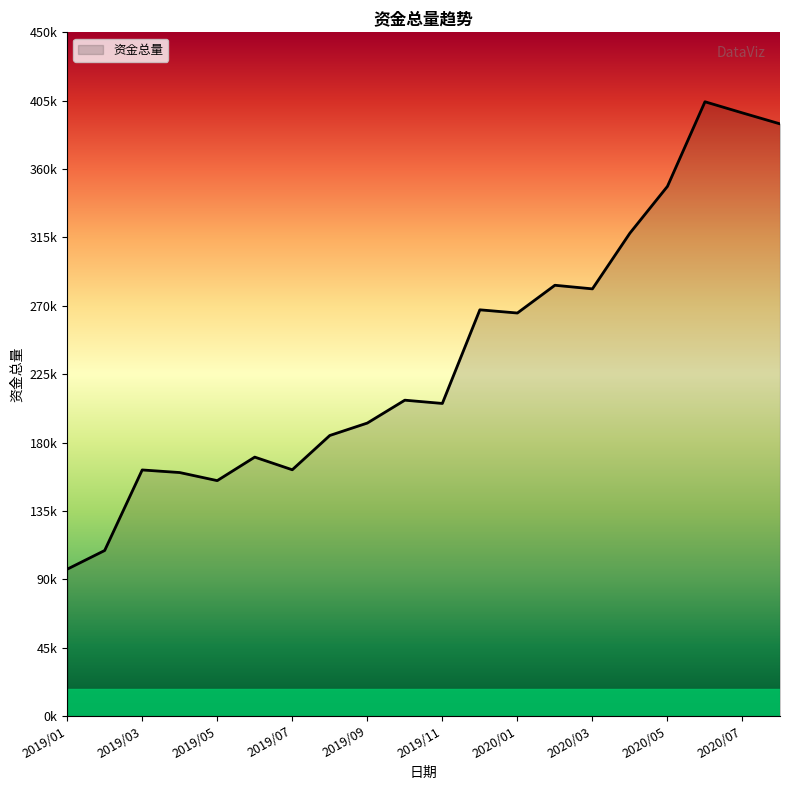

Does the chart have visible grid lines?

No